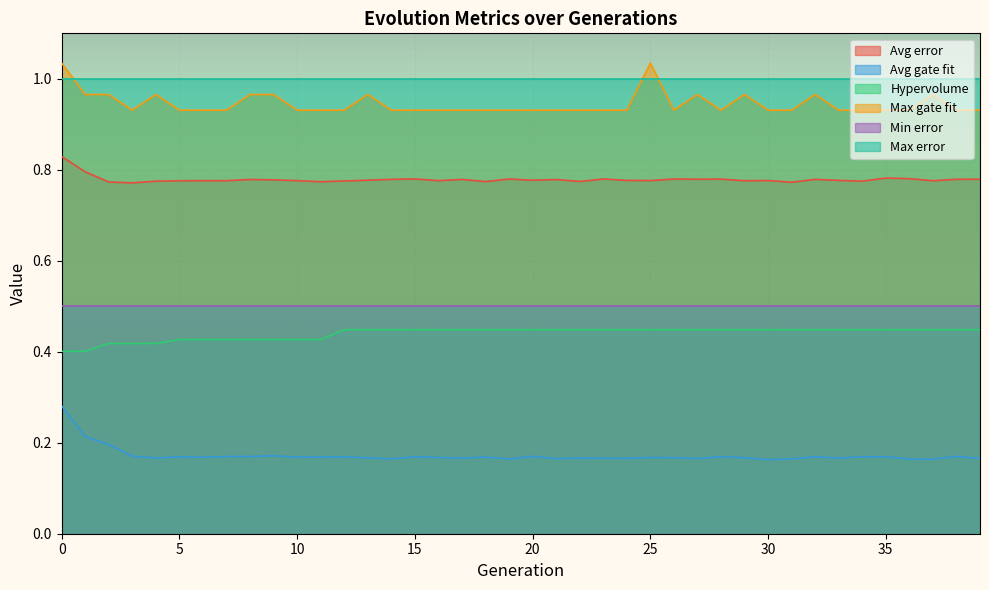

Is it true that Max gate fit equals 1.2 at 3?

False